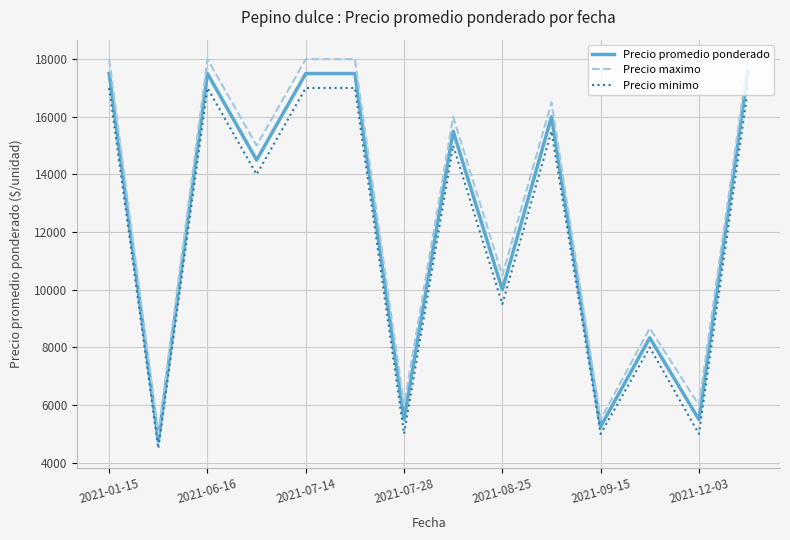

Reading left to right, transcribe all the data shown in this chart.

Precio promedio ponderado: 17500.0	4750.0	17500.0	14500.0	17500.0	17500.0	5500.0	15500.0	10000.0	16000.0	5250.0	8333.3	5500.0	17600.0
Precio maximo: 18000.0	5000.0	18000.0	15000.0	18000.0	18000.0	6000.0	16000.0	10500.0	16500.0	5500.0	8666.7	6000.0	18000.0
Precio minimo: 17000.0	4500.0	17000.0	14000.0	17000.0	17000.0	5000.0	15000.0	9500.0	15500.0	5000.0	8000.0	5000.0	17000.0